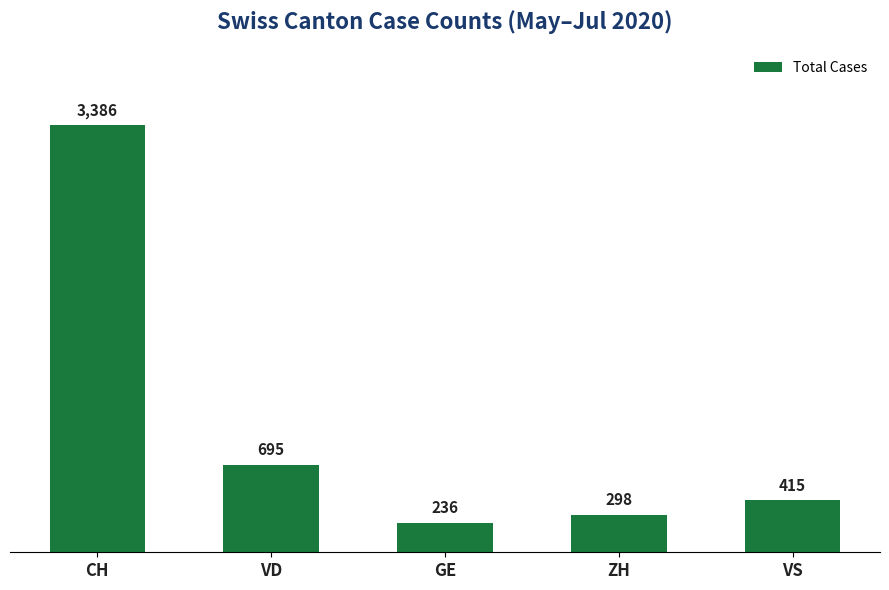

What is the sum of the values at ZH and VD?

993